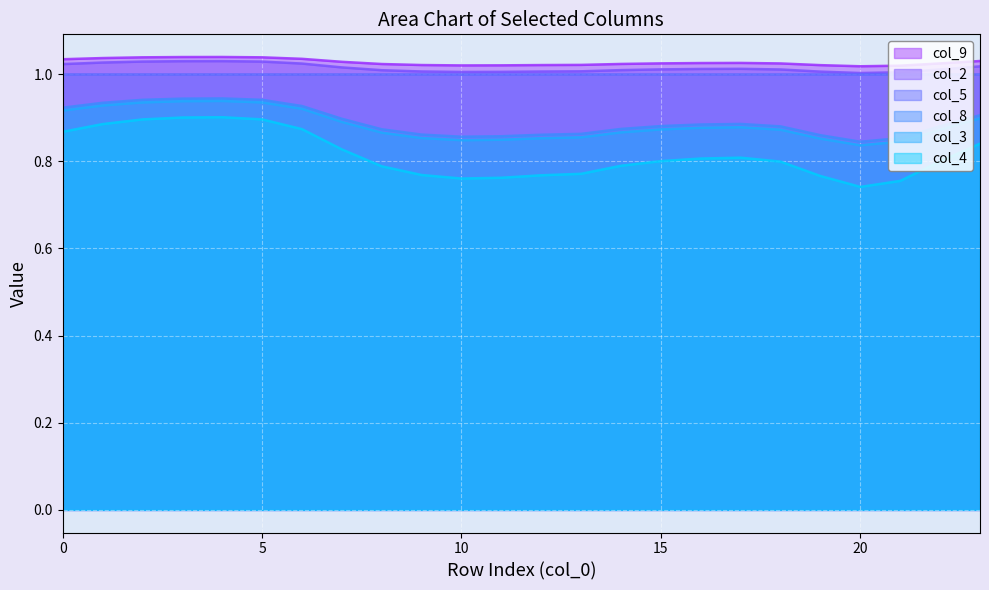

At which category does col_9 reach its first local peak?

4